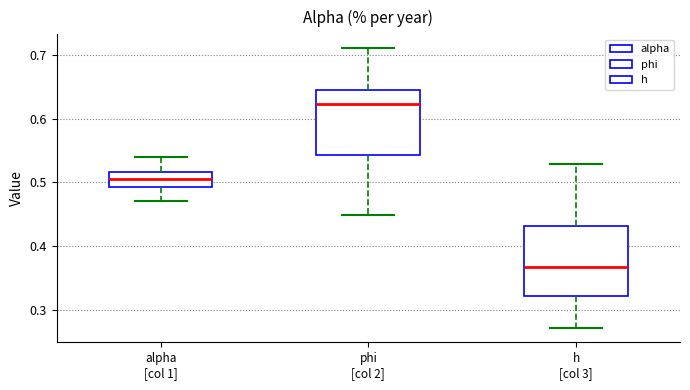

Which box's median line is the highest?

phi [col 2]